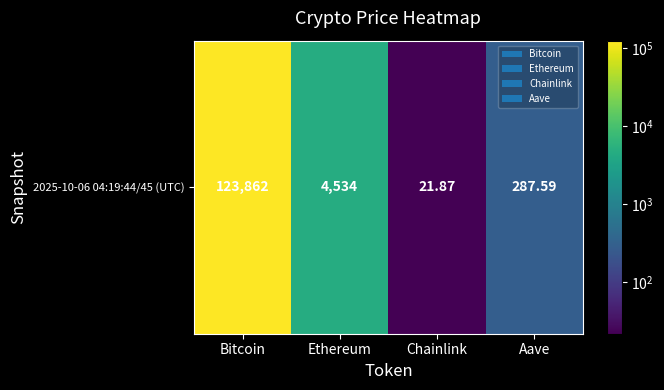

What is the change in value from Bitcoin to Aave?

-123574.4